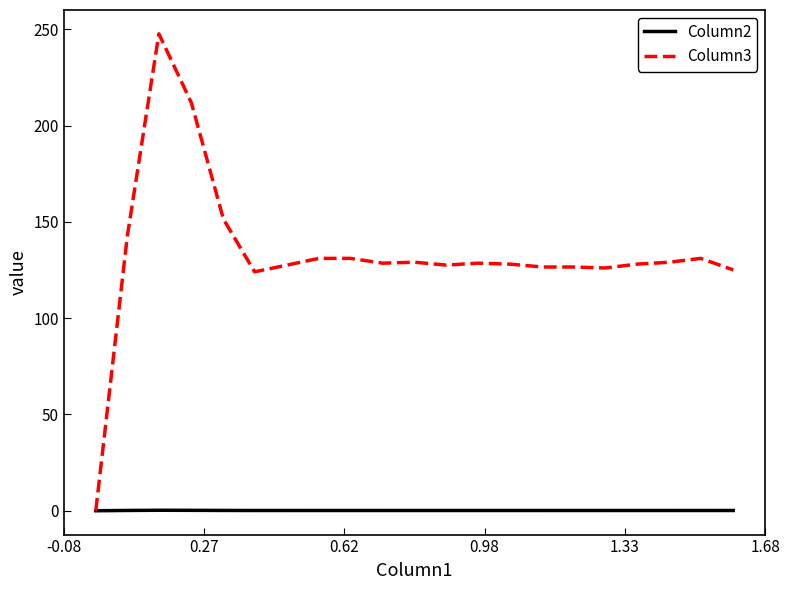

Rank the series by their average value, from highest to lowest.

Column3, Column2